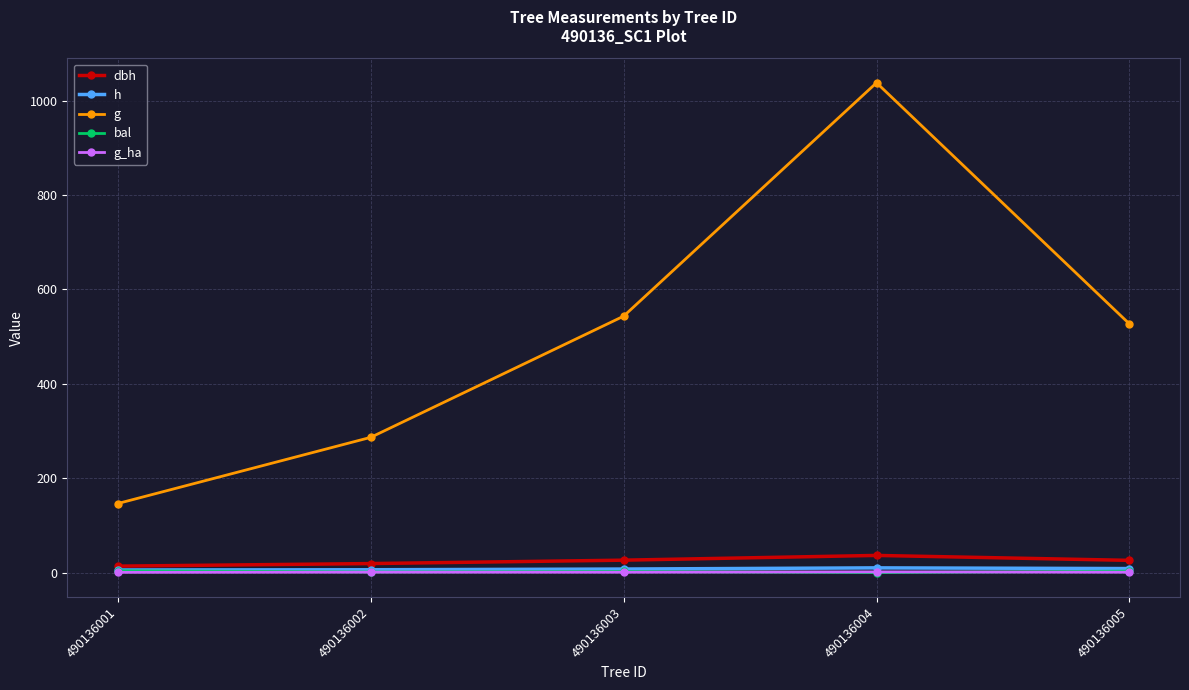

Which series changed the most between 490136002 and 490136003?

g